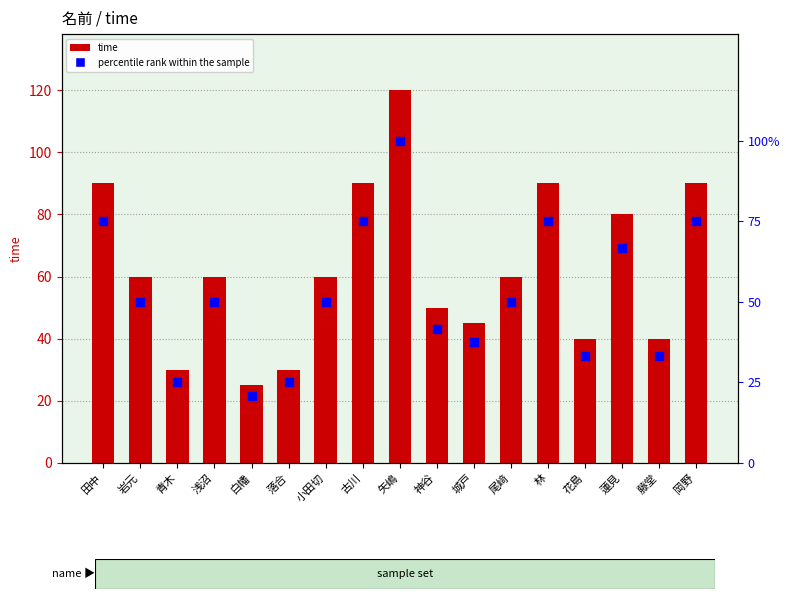

What are all the series names shown in the legend?

time, percentile rank within the sample